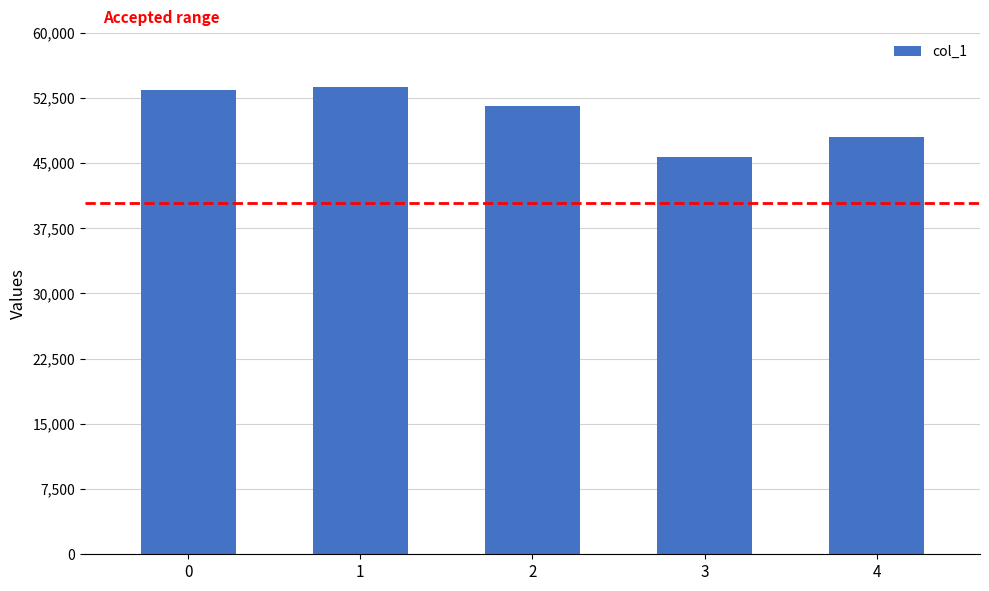

Does the chart contain any negative values?

No